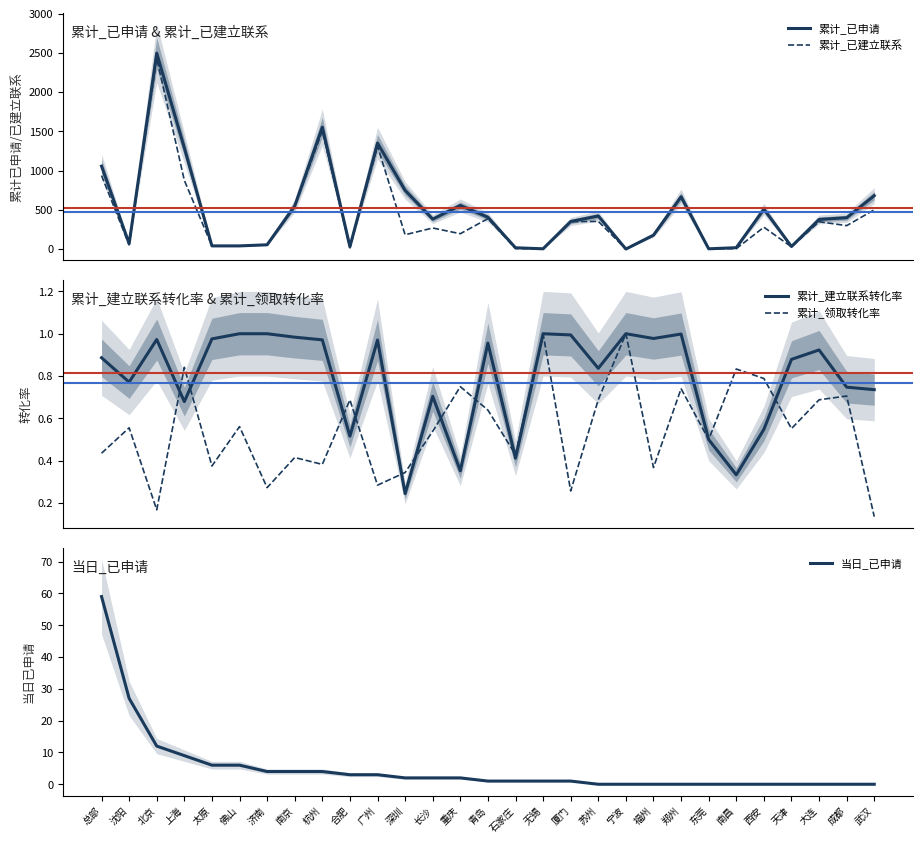

What is the difference between the highest and lowest values at 沈阳?

69.4